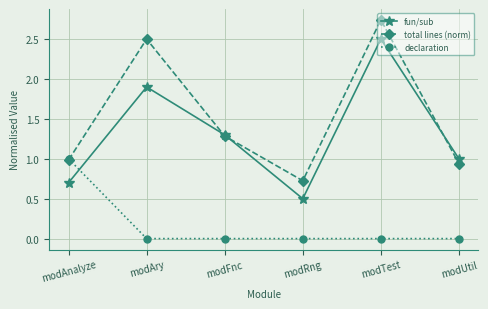

True or false: total lines (norm) has more than 1 points higher than both neighbors.

True